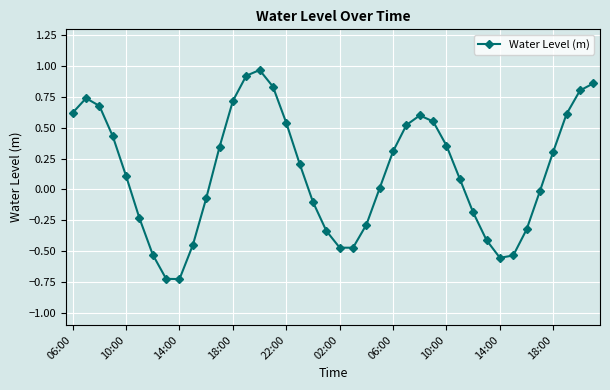

Count the number of data series in this chart.

1